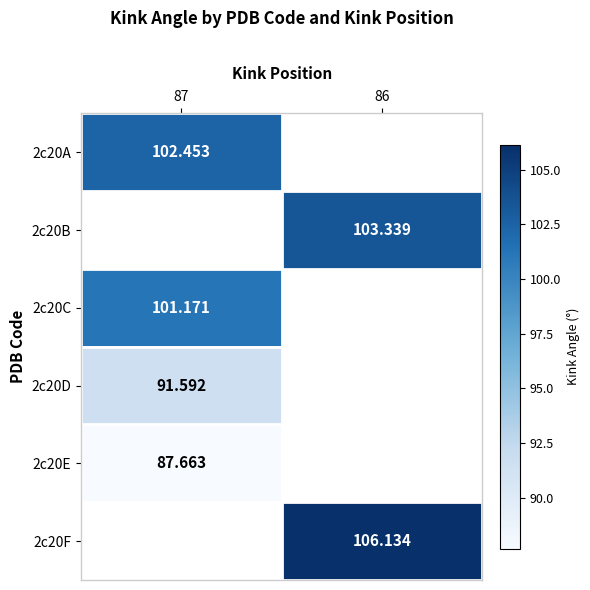

Is the value of 2c20A at 87 greater than the value of 2c20C at 87?

Yes